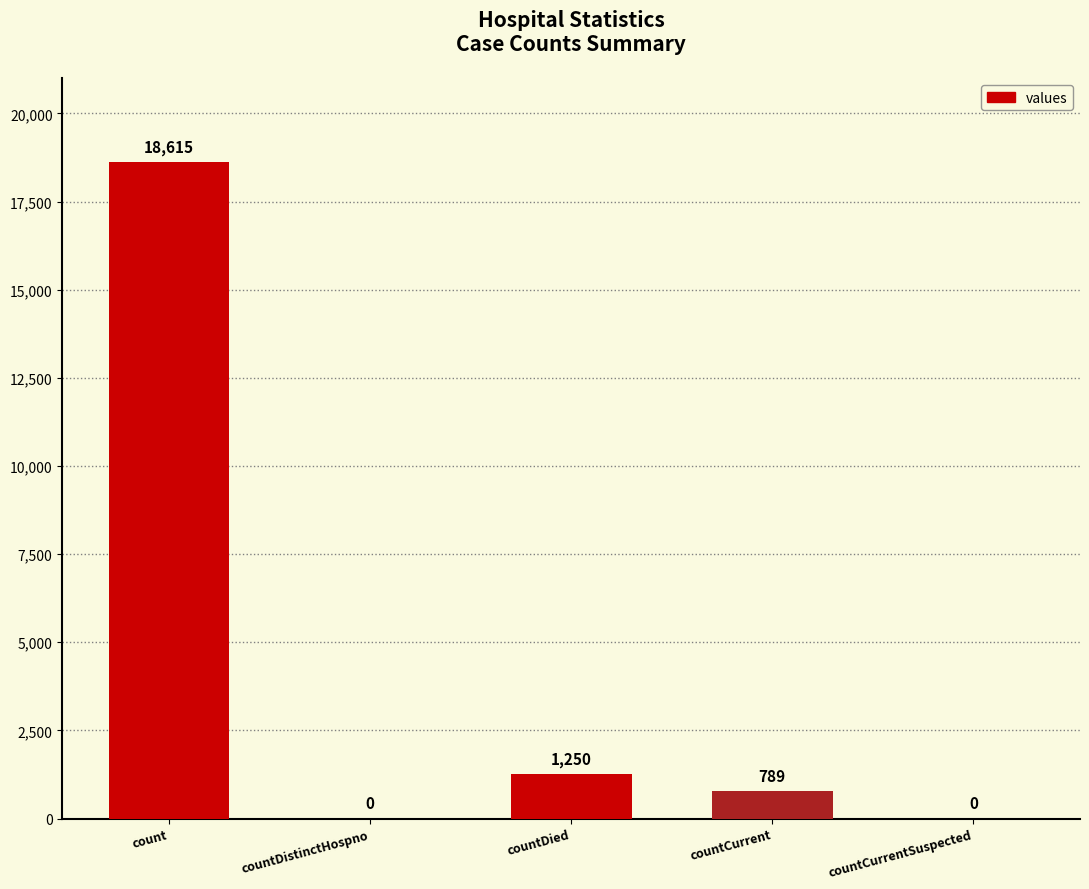

Reading right to left, what are all the values shown in this chart?

0	789	1250	0	18615